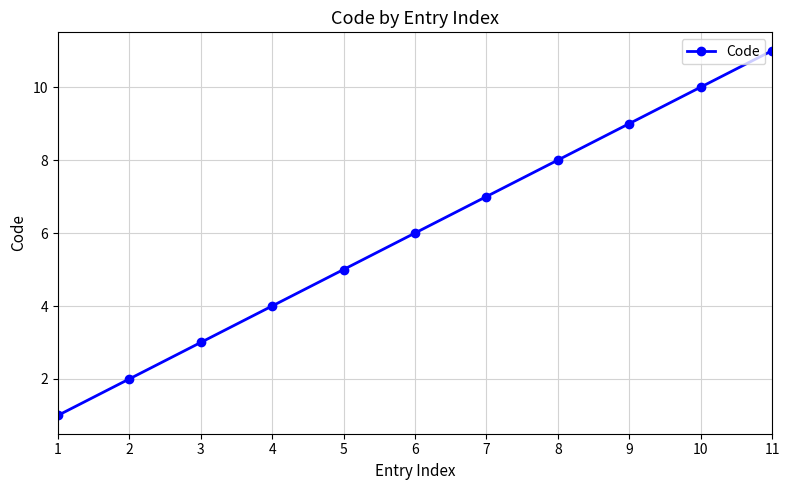

What value does the data have at 7, to the nearest 5?

5